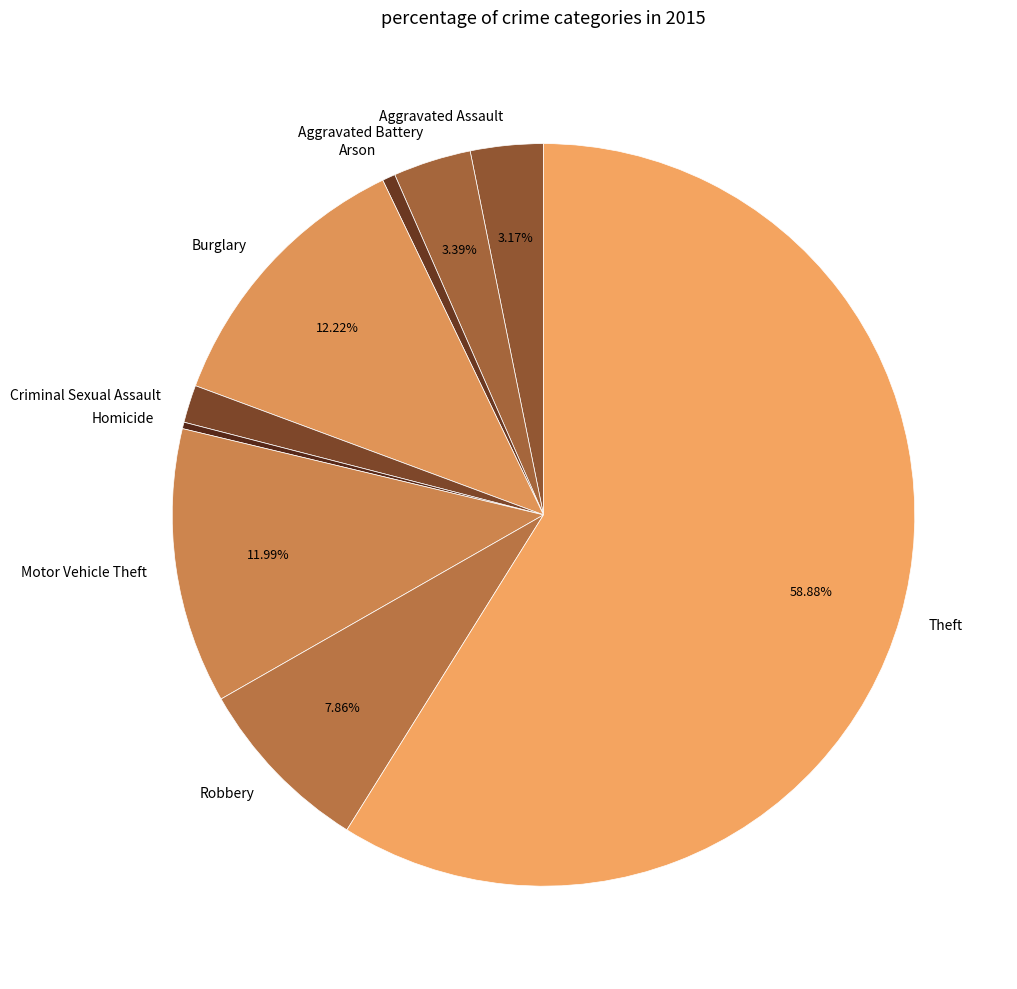

What is the largest slice in the pie chart?

Theft